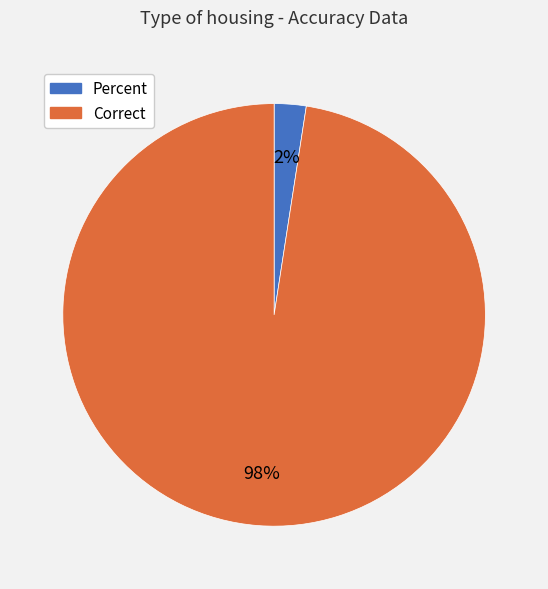

What is the largest slice in the pie chart?

Correct